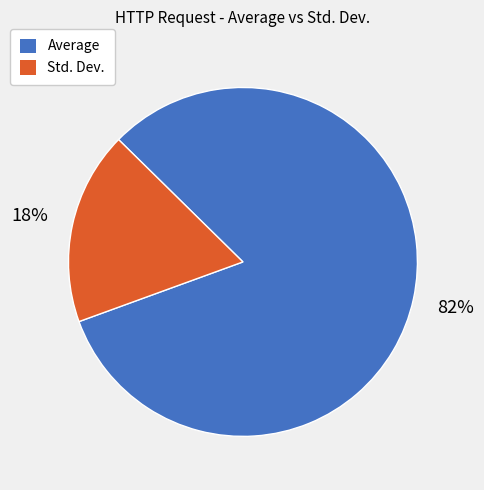

Does Average represent more than half of the total?

Yes